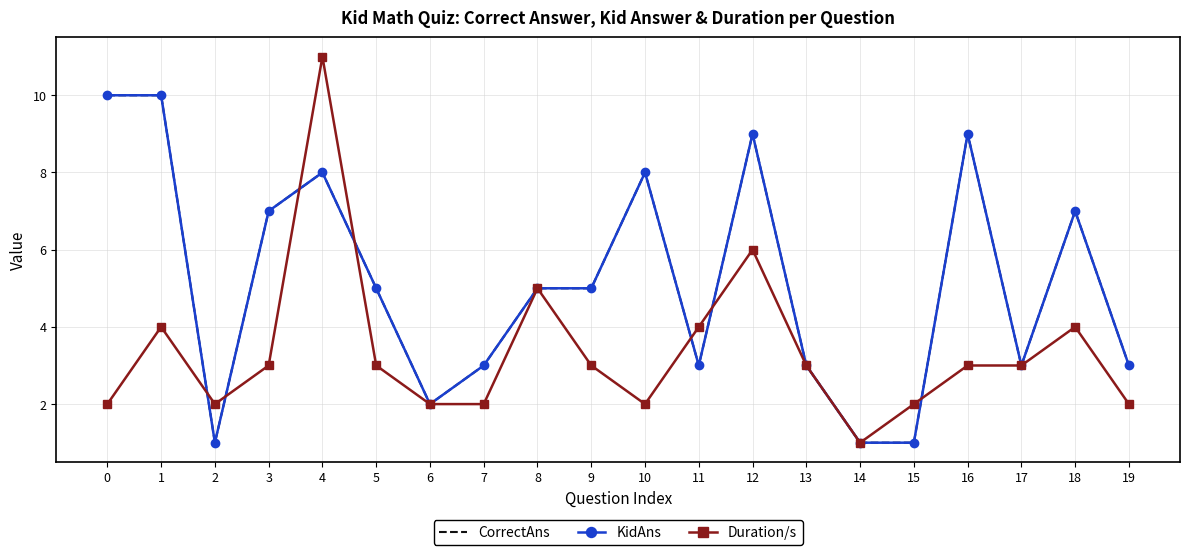

What is the difference between the maximum and minimum values in the Duration/s series?

10